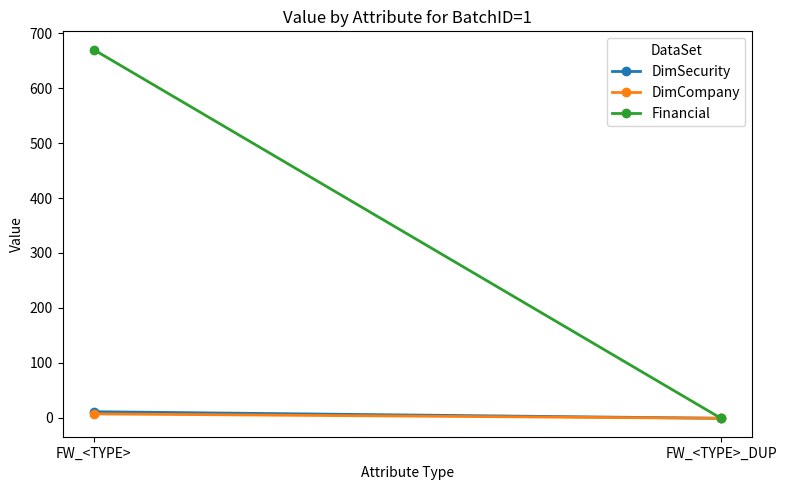

What is the difference between the maximum and minimum values in the DimCompany series?

8